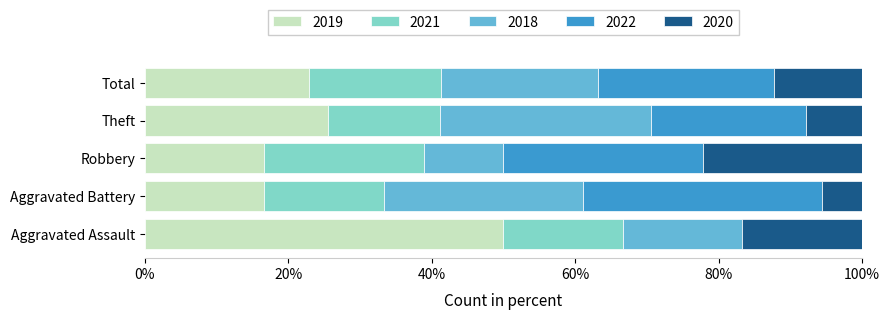

What is the maximum value for 2019?

50.0